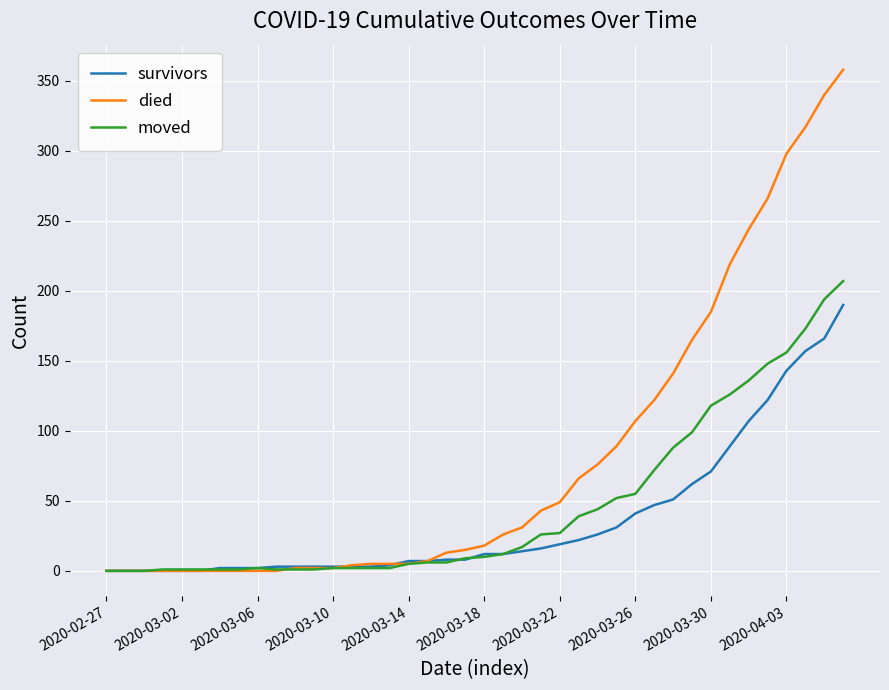

What is the sum of all moved values?

1843